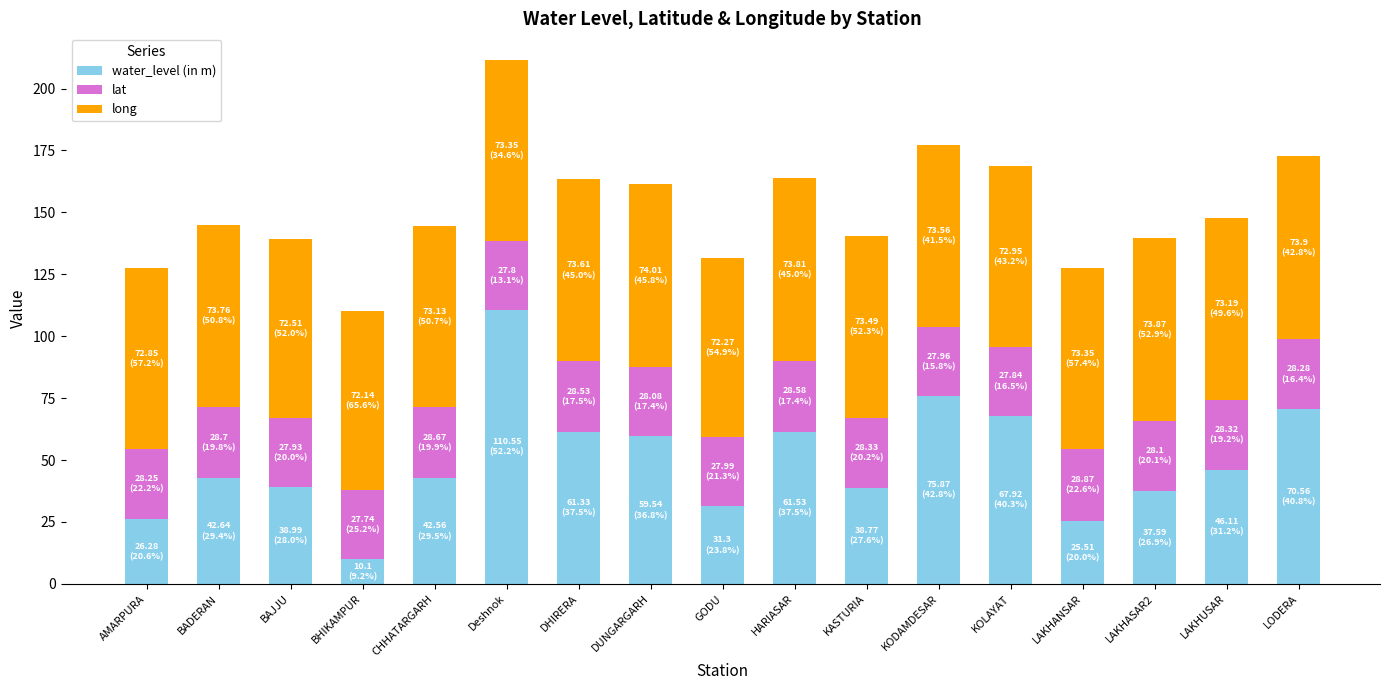

At which label does water_level (in m) reach its peak?

Deshnok